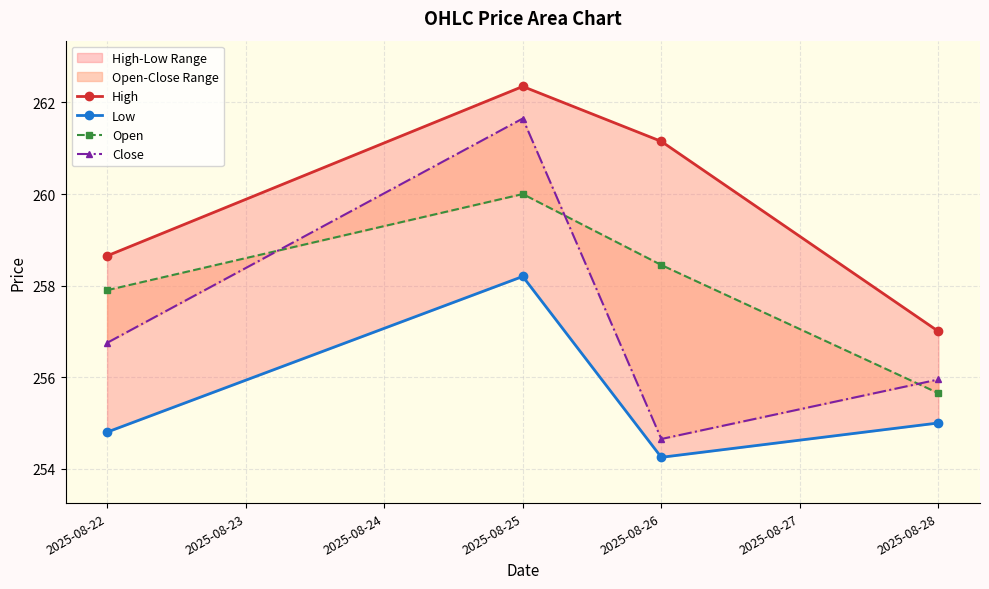

What is the value of the High point at the 1st from the left?

258.6